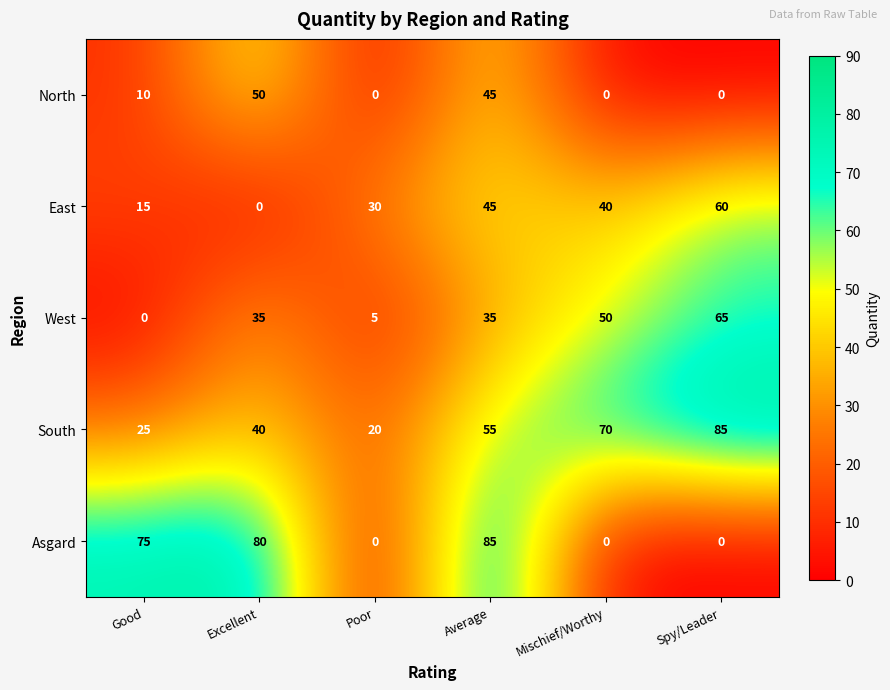

What is the spread (max minus min) of values at Spy/Leader?

85